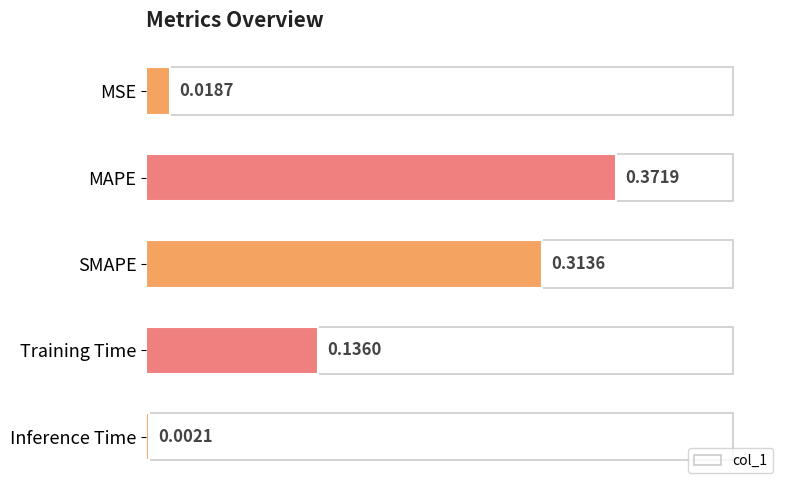

What is the average value?

0.2